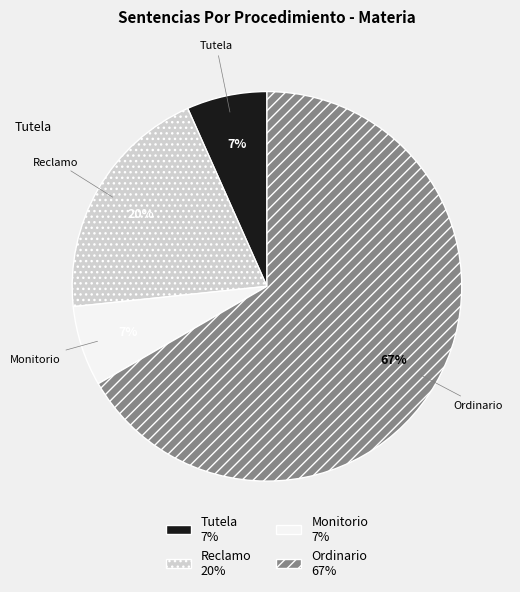

How many segments does this pie chart have?

4